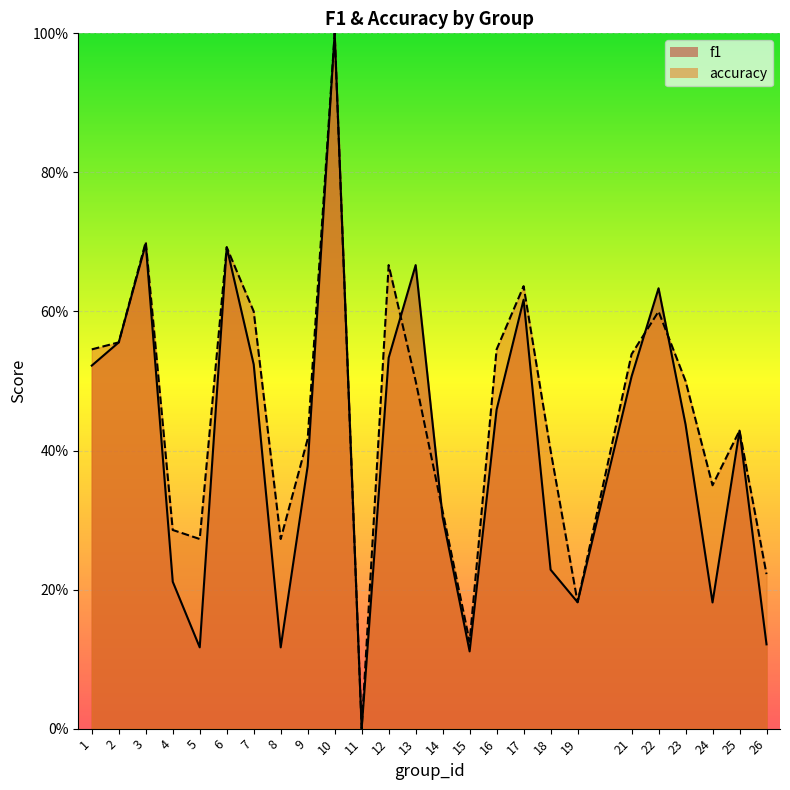

What is the value of the accuracy point at the 21st from the left?

0.6